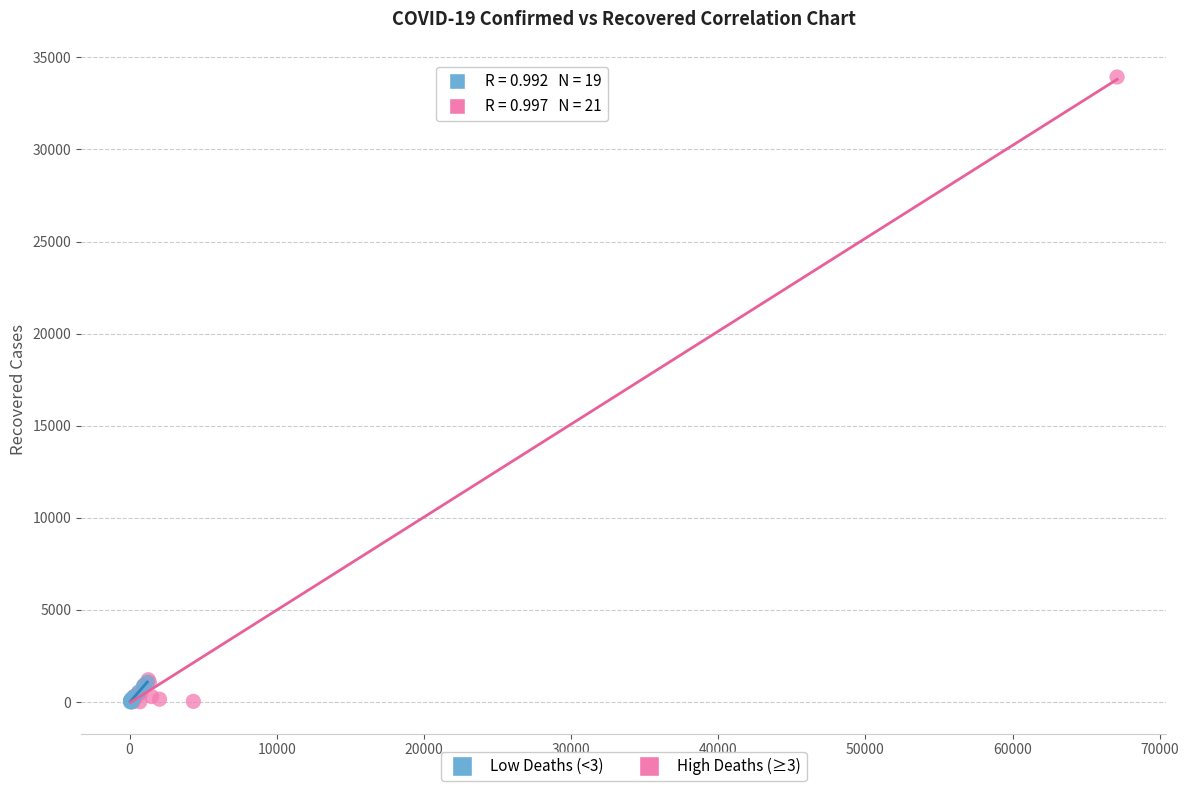

Which series has the widest spread of Y values?

High Deaths (≥3)